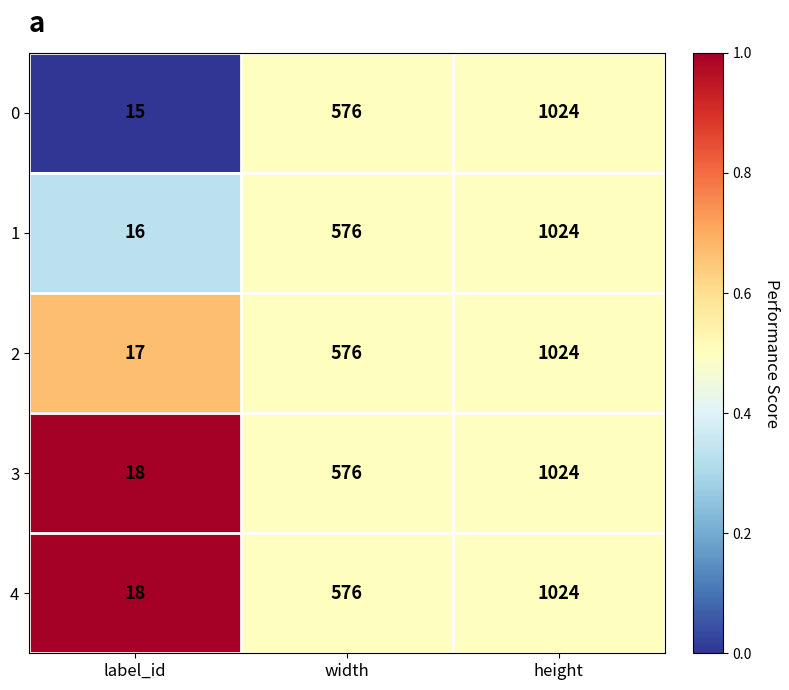

What is the approximate value of 1 at height, to the nearest 10?

1020